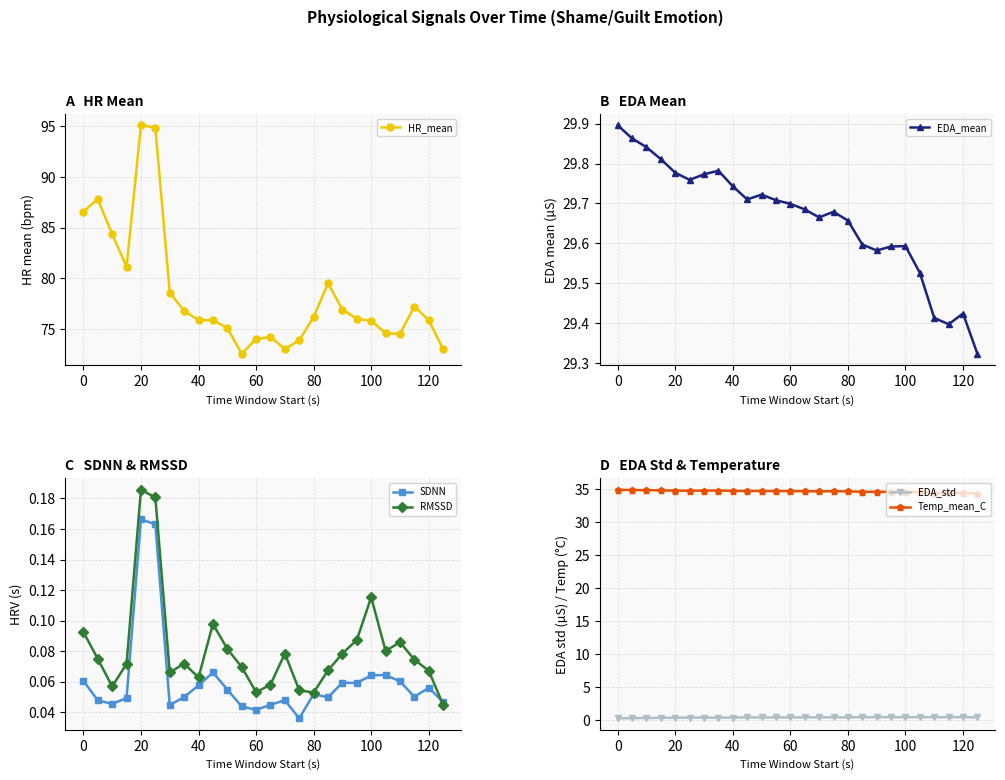

True or false: EDA_std and Temp_mean_C intersect in this chart.

False